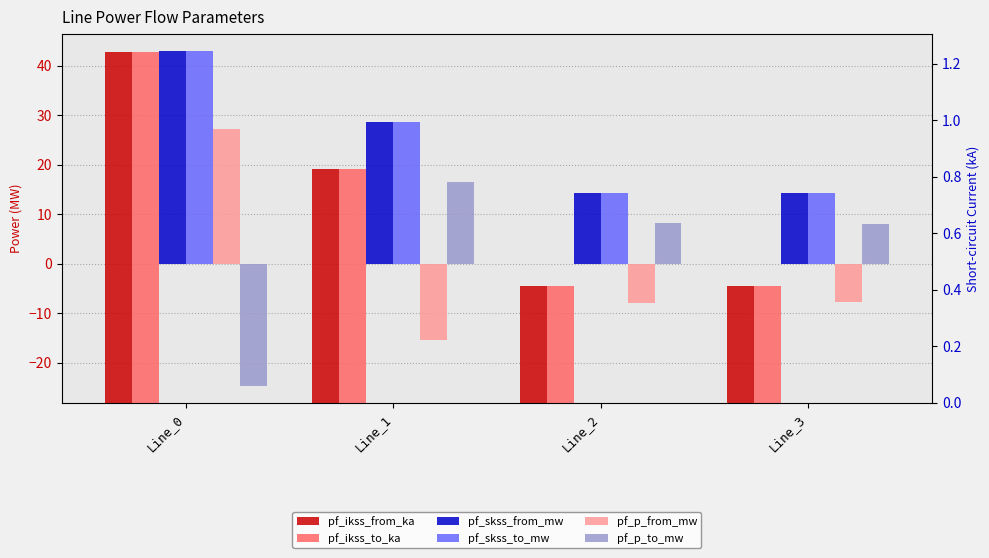

True or false: pf_skss_from_mw has a value of 14.4 at Line_3.

True